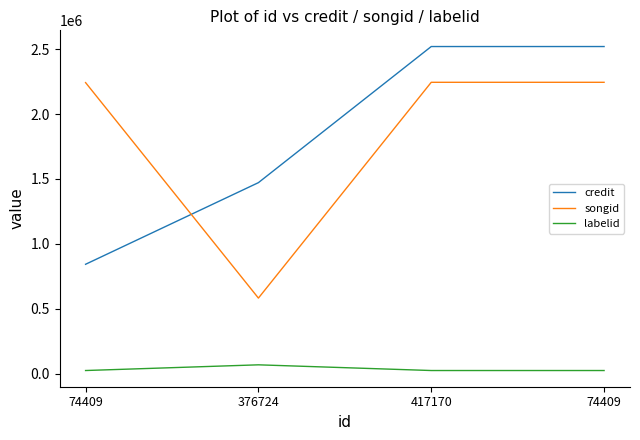

At 376724, list the series in order from largest to smallest.

credit, songid, labelid